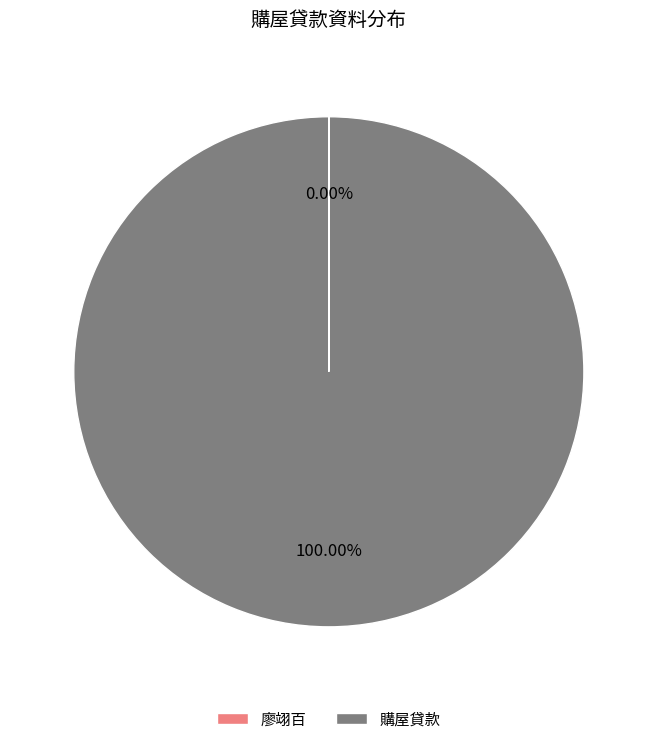

Does 購屋貸款 represent more than half of the total?

Yes